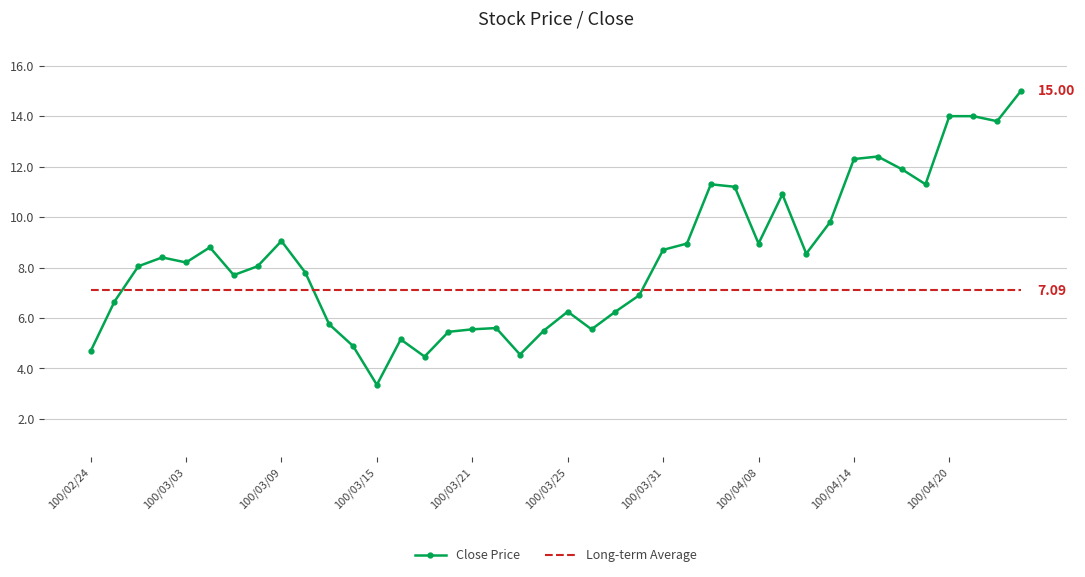

Which series has the largest range (max minus min)?

Close Price